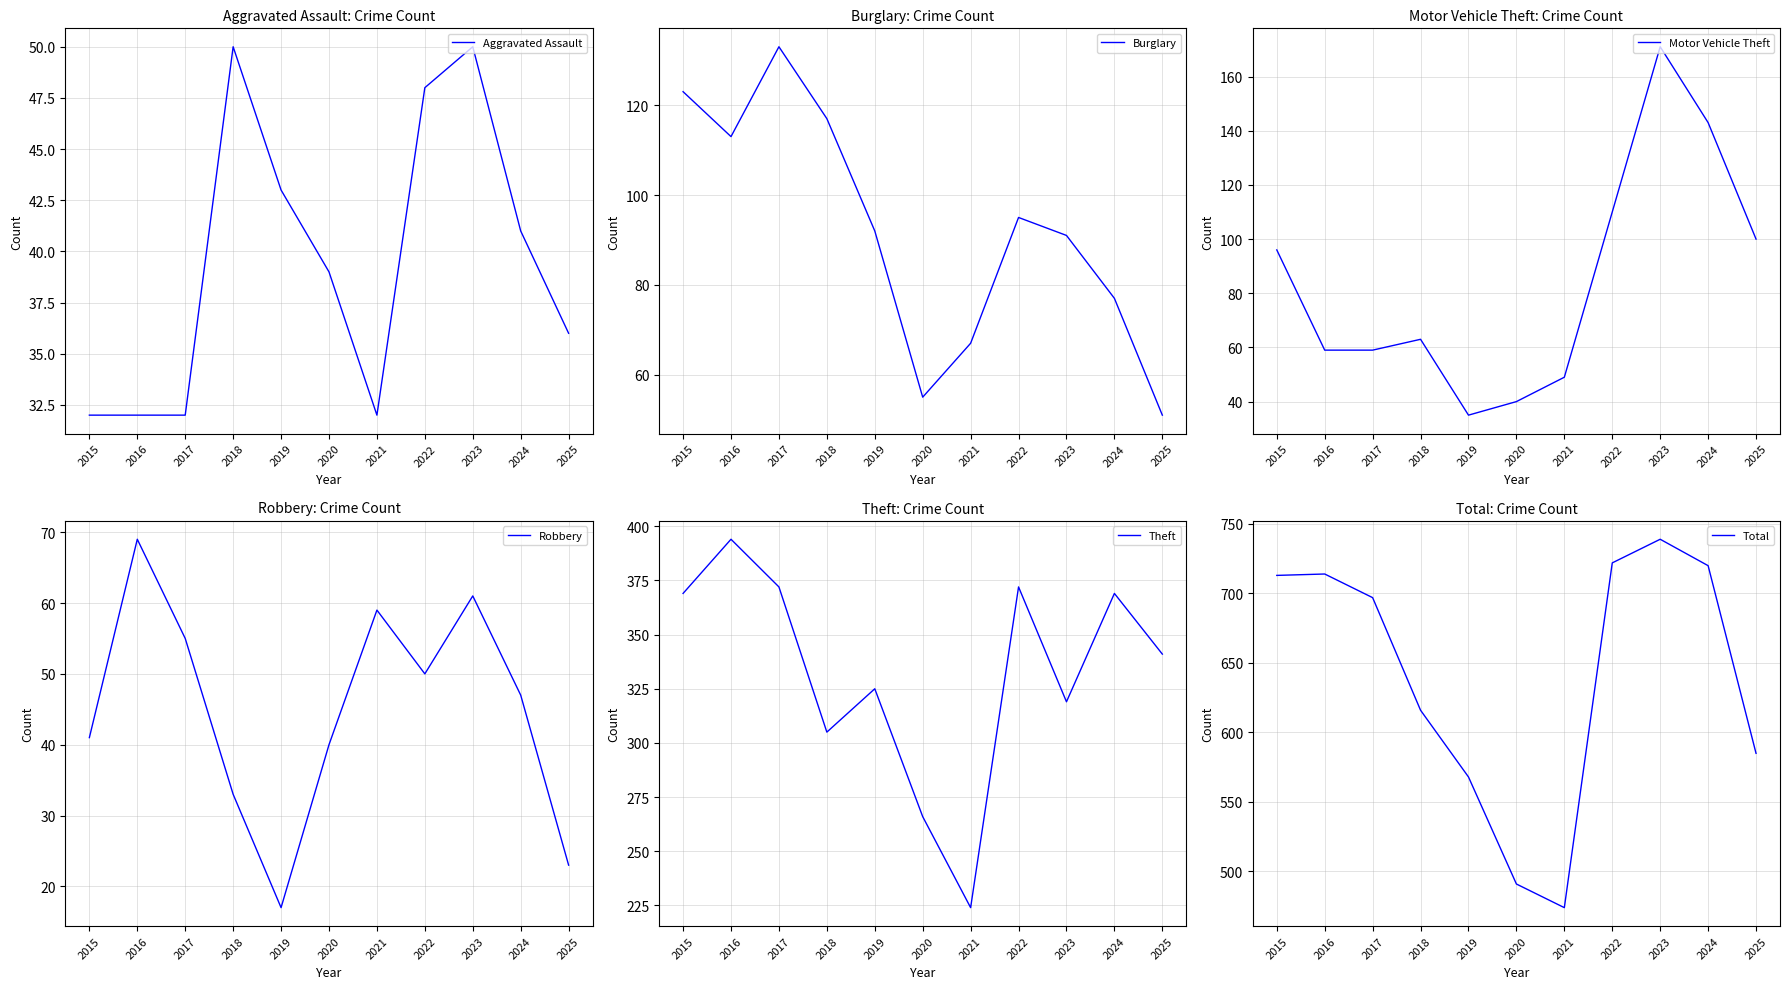

What is the value of the Burglary point at the 10th from the left?

77